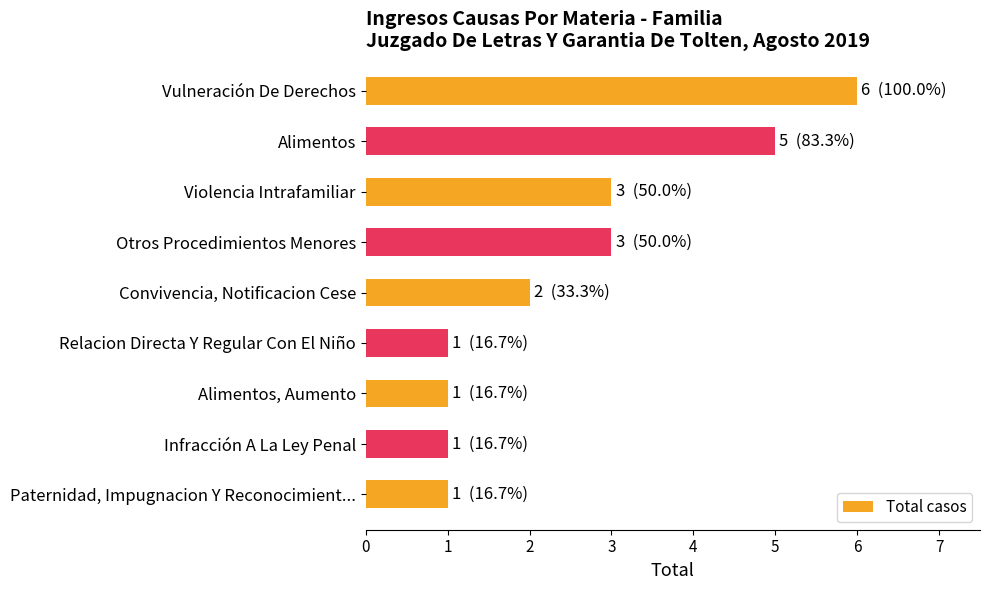

True or false: the data shows 1 at Infracción A La Ley Penal.

True